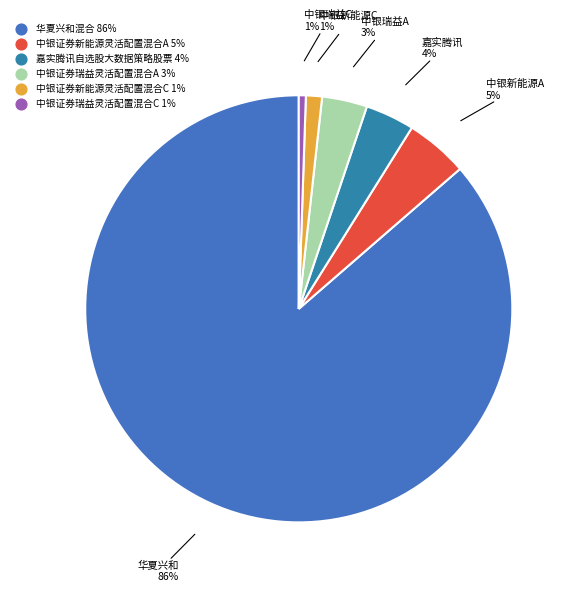

What percentage is the 中银证券新能源灵活配置混合A slice, to the nearest percent?

5%